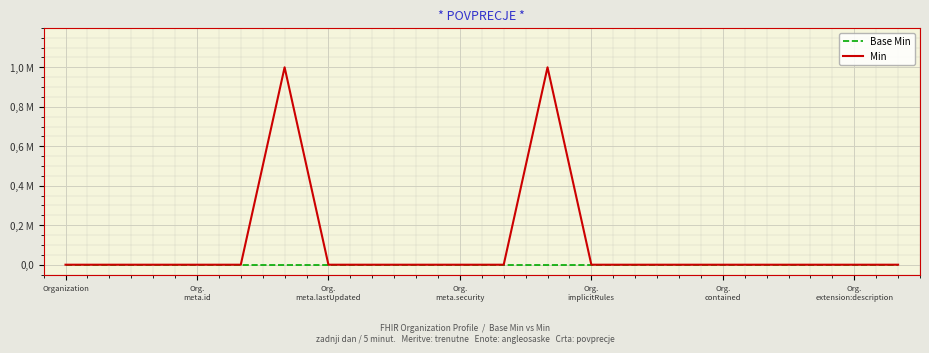

Is this an area chart (filled region under the line)?

No